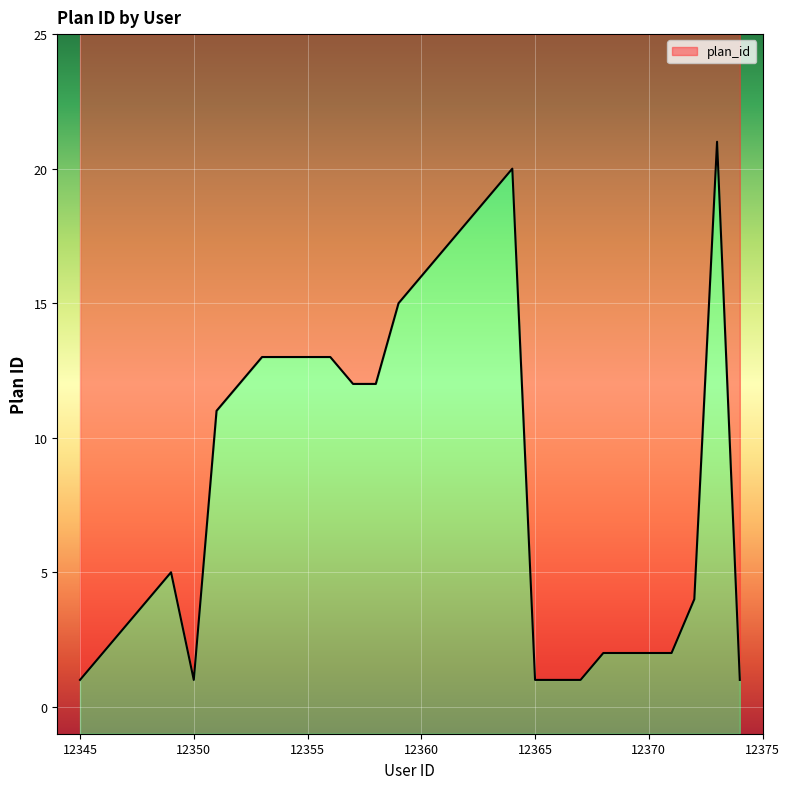

At which label is the value closest to 11?

12351